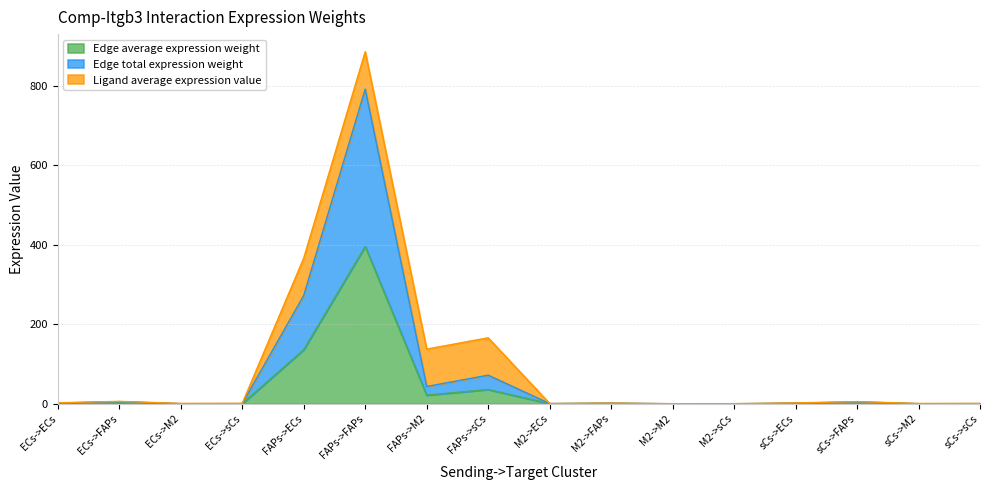

How many lines are shown in the chart?

3